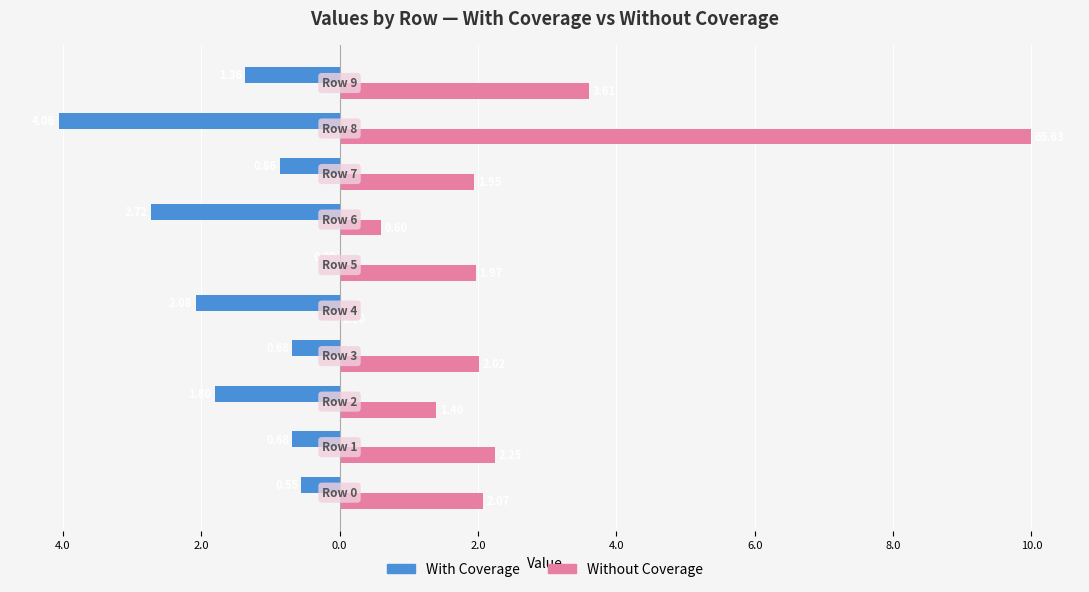

What are all the series names shown in the legend?

With Coverage, Without Coverage